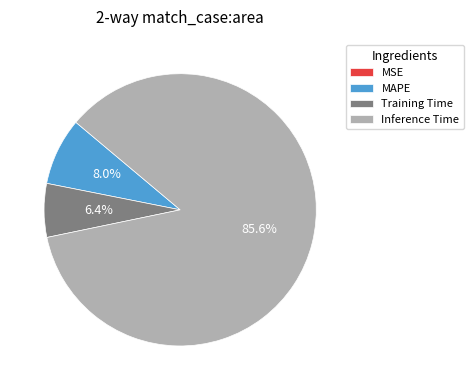

What portion of the pie excludes Inference Time?

14.4%